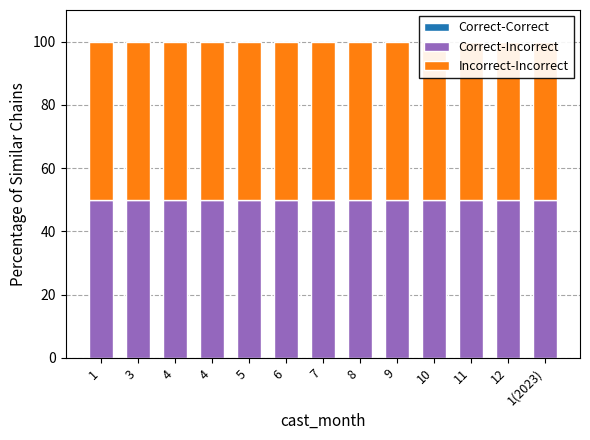

What is the average value of the Incorrect-Incorrect series?

50